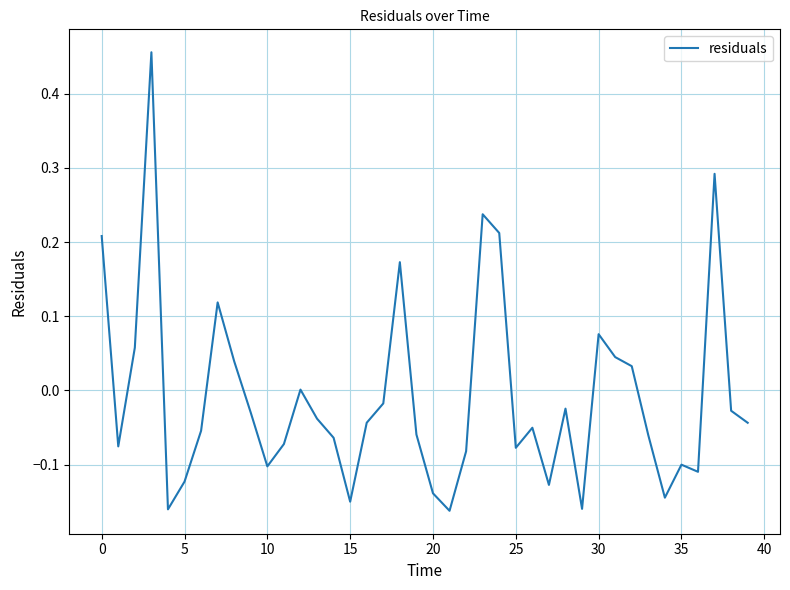

Where is the data nearest to the value 0?

12